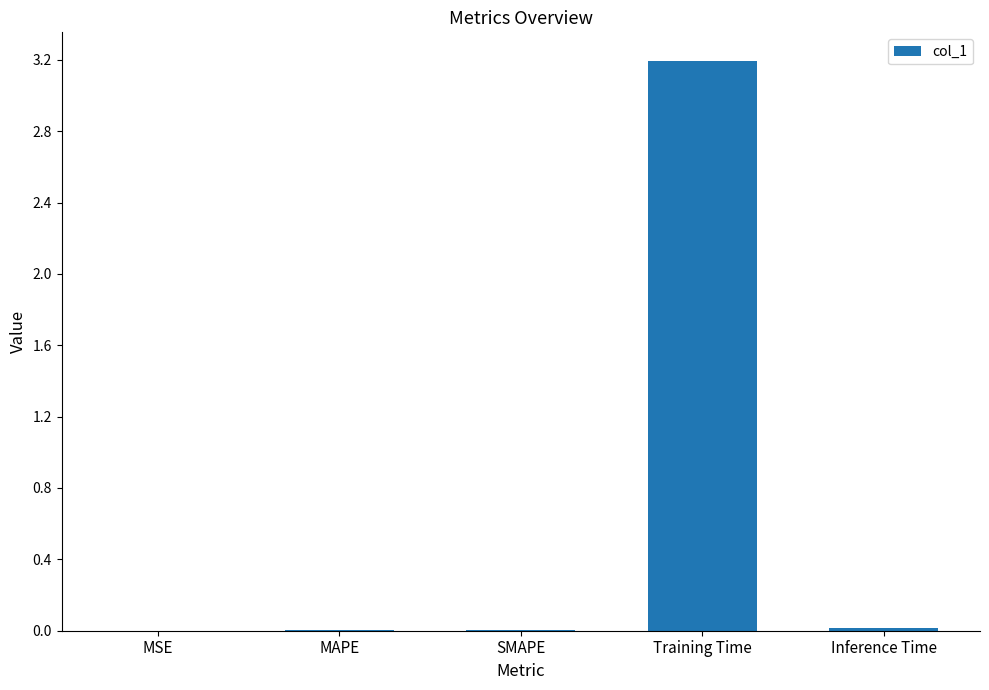

What is the maximum value shown in the chart?

3.2